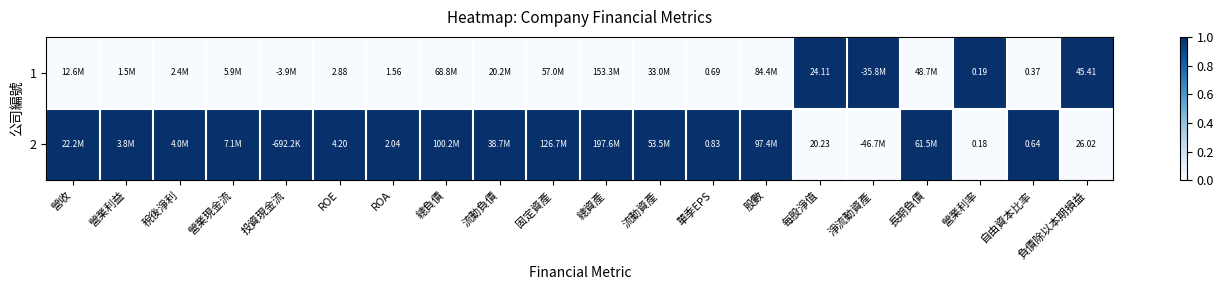

List the series in order of their peak value, highest first.

1, 2